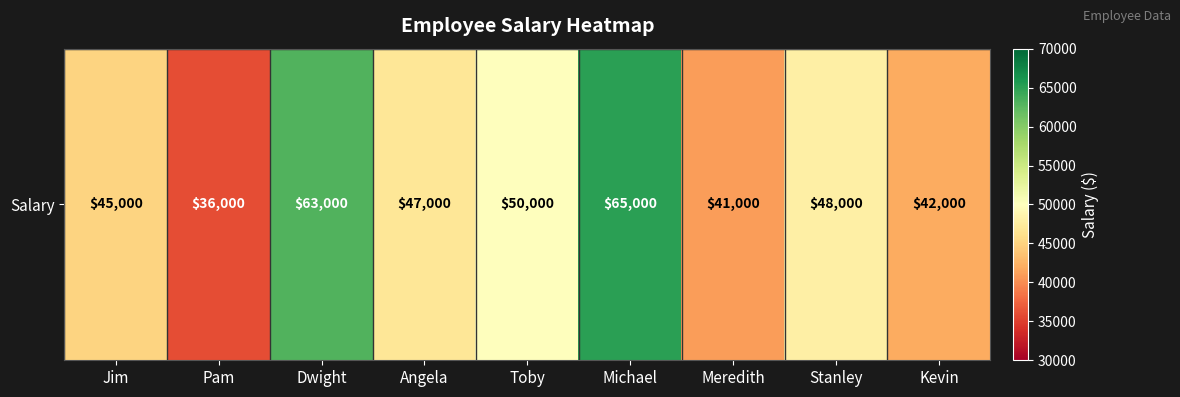

Rank the categories by value from lowest to highest.

Pam, Meredith, Kevin, Jim, Angela, Stanley, Toby, Dwight, Michael